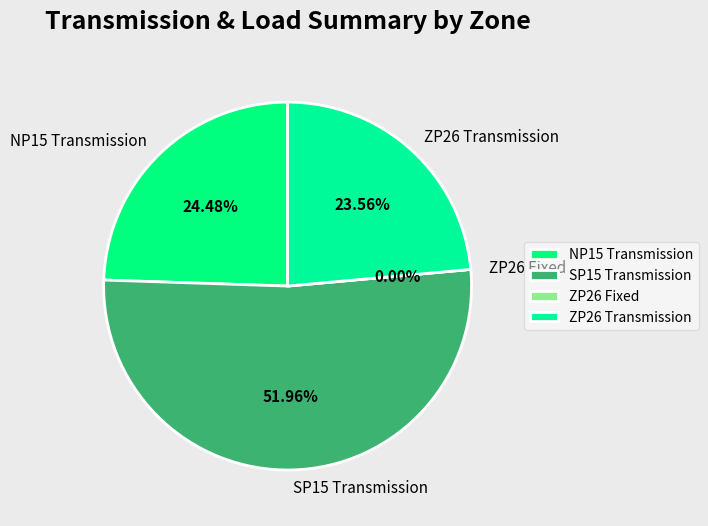

To the nearest percent, what is the difference between the NP15 Transmission and SP15 Transmission slice percentages?

27%